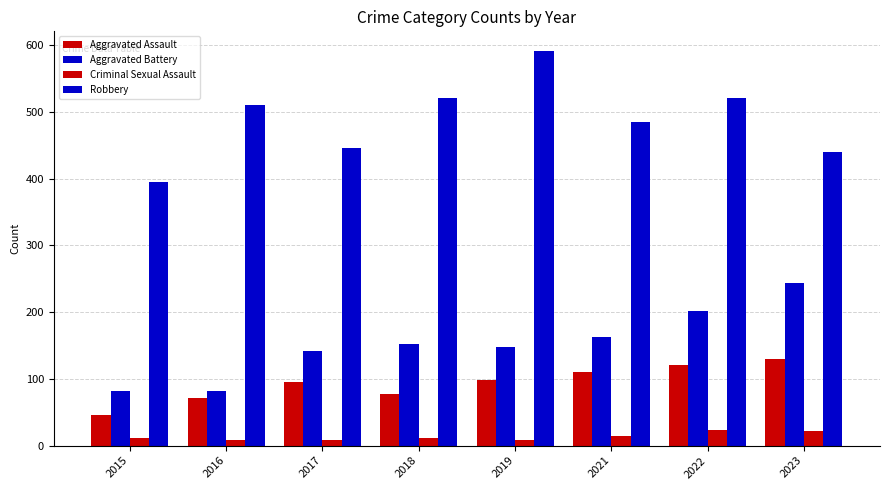

Reading left to right, extract all data points from this chart.

Aggravated Assault: 46	71	95	77	98	110	121	130
Aggravated Battery: 82	82	142	152	148	163	202	244
Criminal Sexual Assault: 12	8	8	11	8	14	24	22
Robbery: 395	510	446	520	591	484	521	440